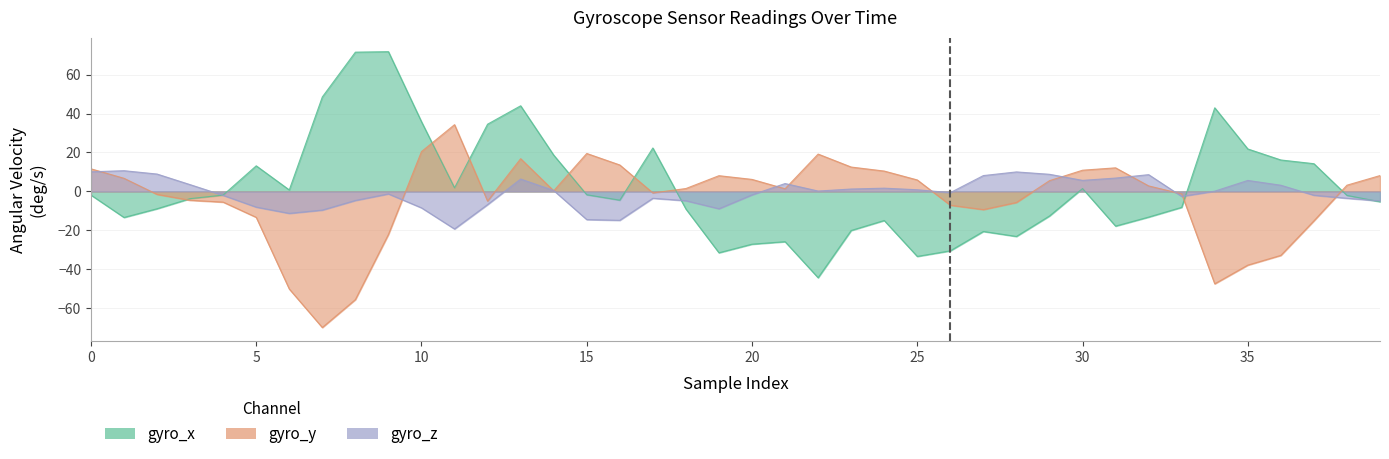

What are all the series names shown in the legend?

gyro_x, gyro_y, gyro_z